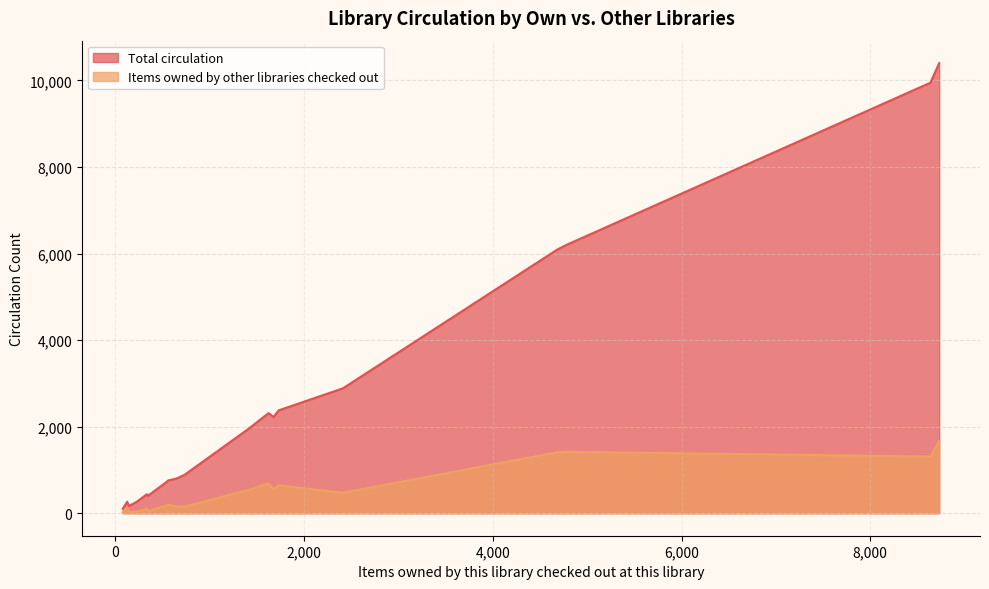

Which series has the widest spread of values?

Total circulation